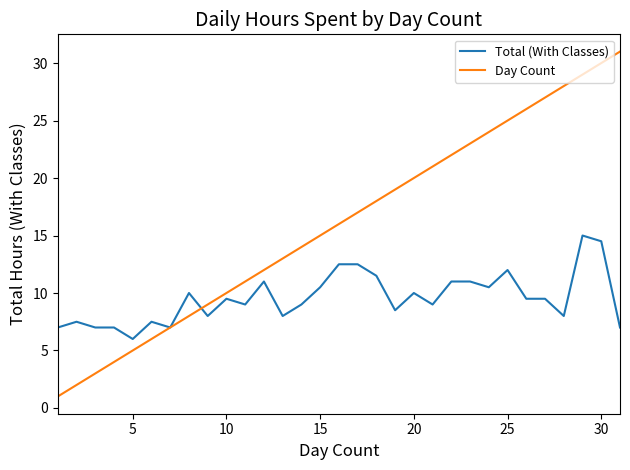

Which series has the largest total across all categories?

Day Count